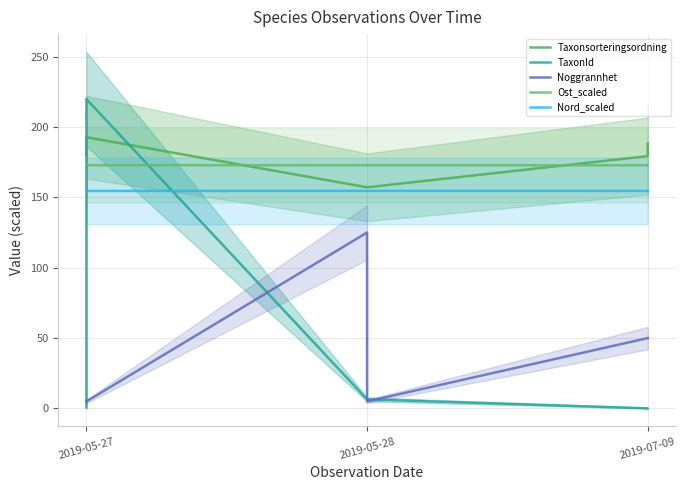

Which series has the largest range (max minus min)?

TaxonId